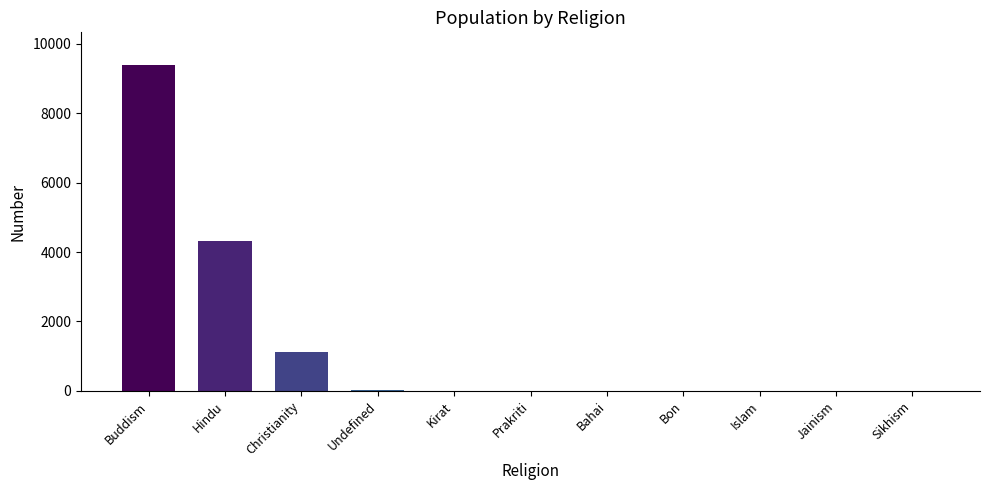

Where does the data first go above 3?

Buddism